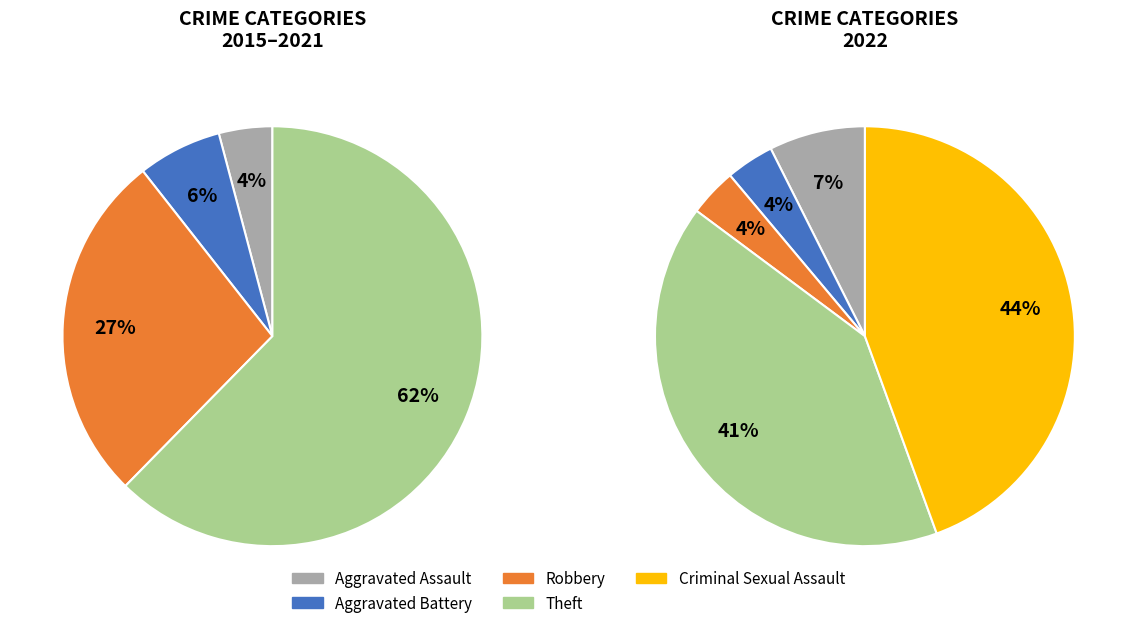

Is it true that Criminal Sexual Assault is 17% of the pie?

False